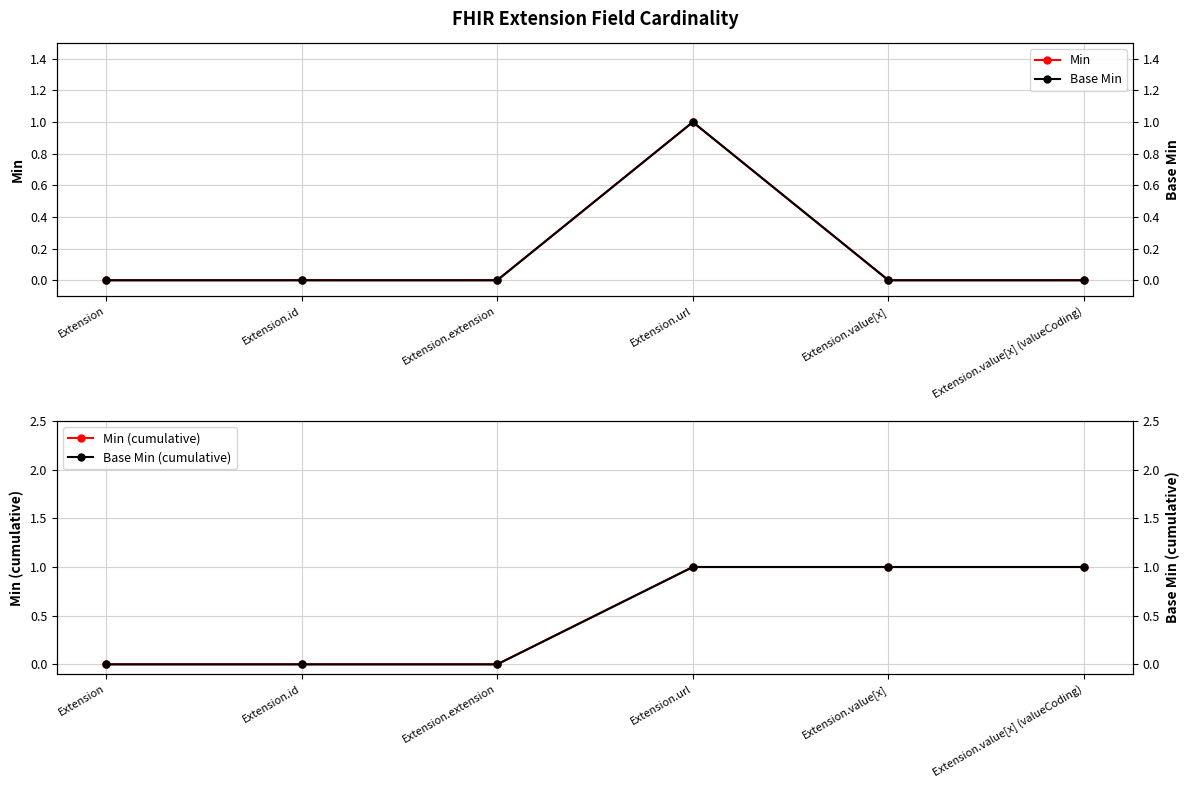

What position from the right is Extension.value[x] (valueCoding)?

1